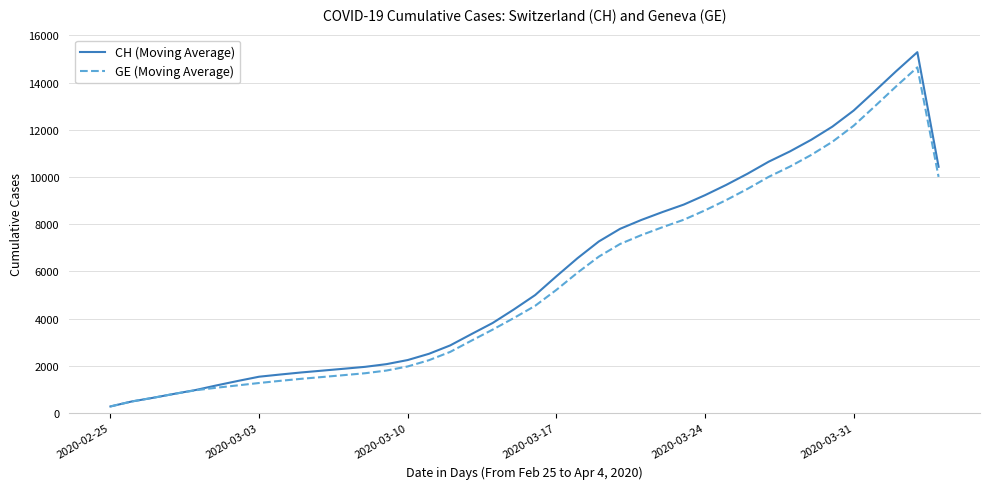

List the series in order of their peak value, lowest first.

GE (Moving Average), CH (Moving Average)